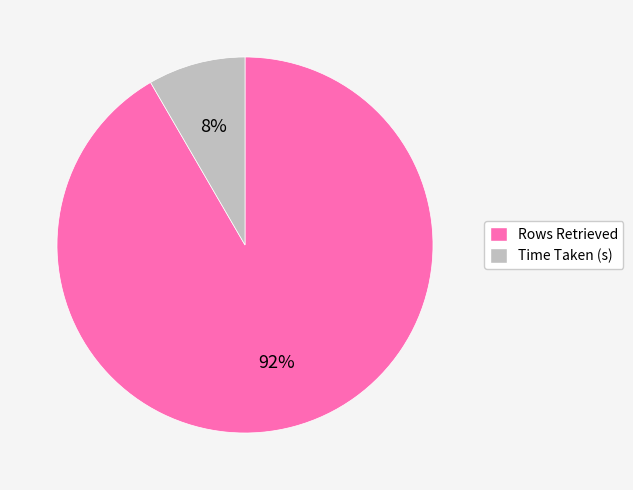

To the nearest percent, what is the average slice percentage?

50%